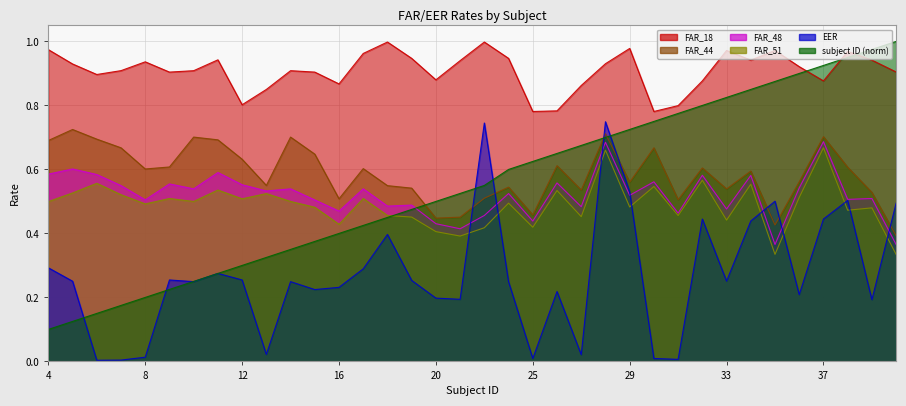

Between 11 and 25, which series saw the biggest shift?

subject ID